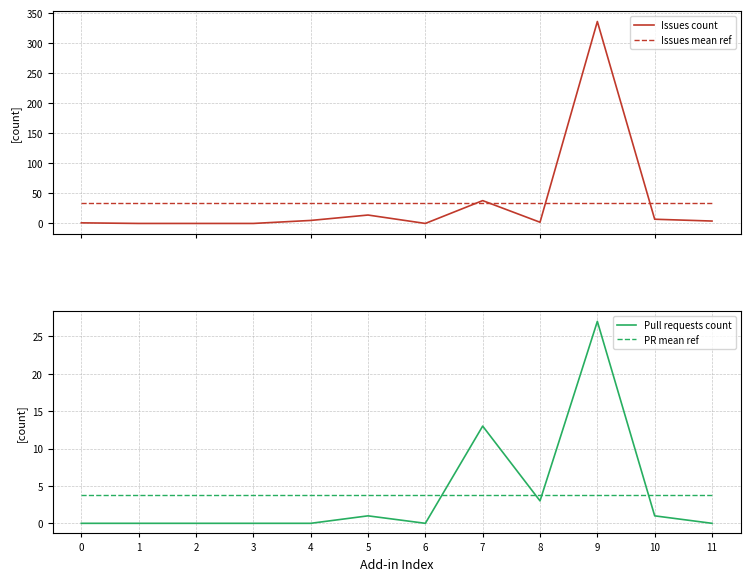

What is the total value across all series at 5?

52.7